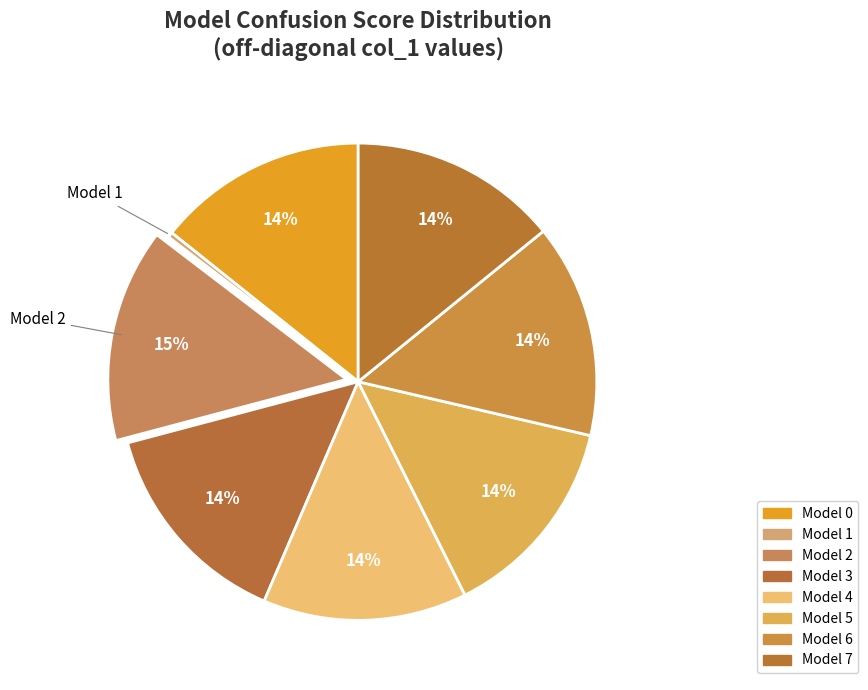

What percentage do Model 6 and Model 4 together represent?

28.3%